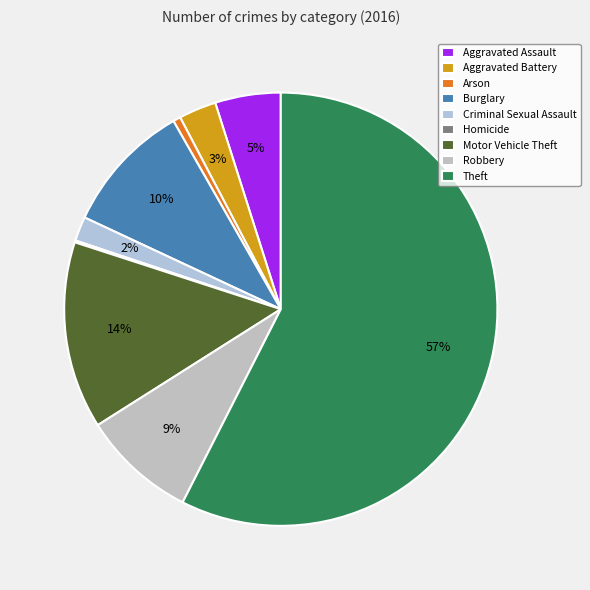

Rank the categories by value from highest to lowest.

Theft, Motor Vehicle Theft, Burglary, Robbery, Aggravated Assault, Aggravated Battery, Criminal Sexual Assault, Arson, Homicide